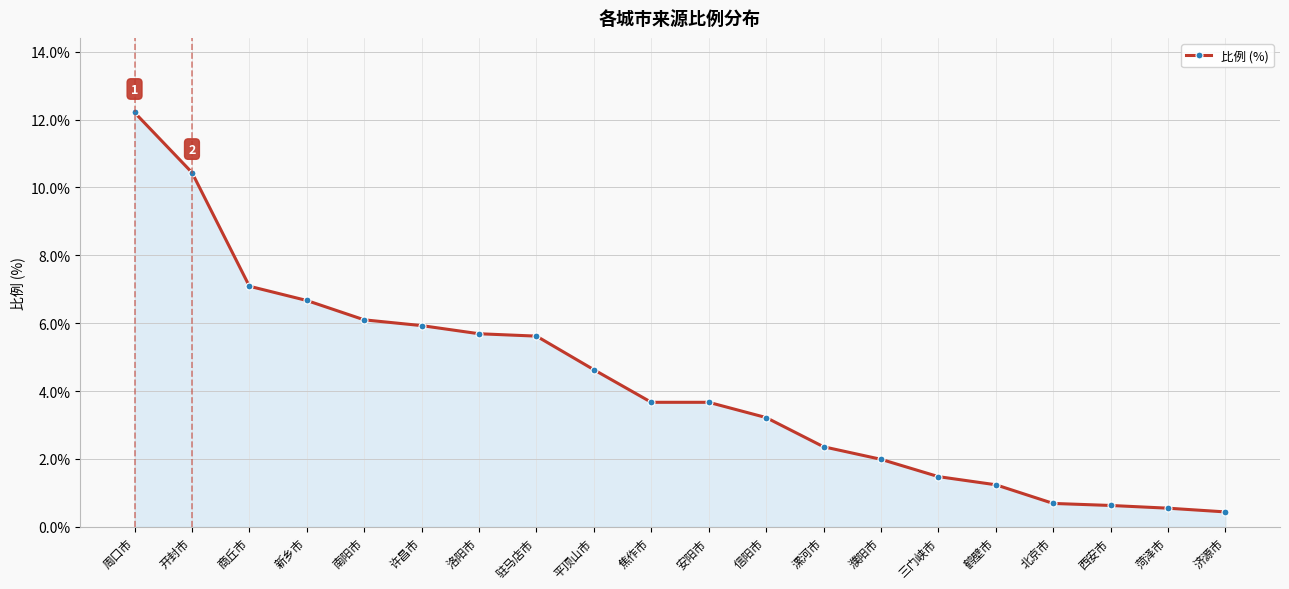

What is the difference between the maximum and minimum values?

11.8